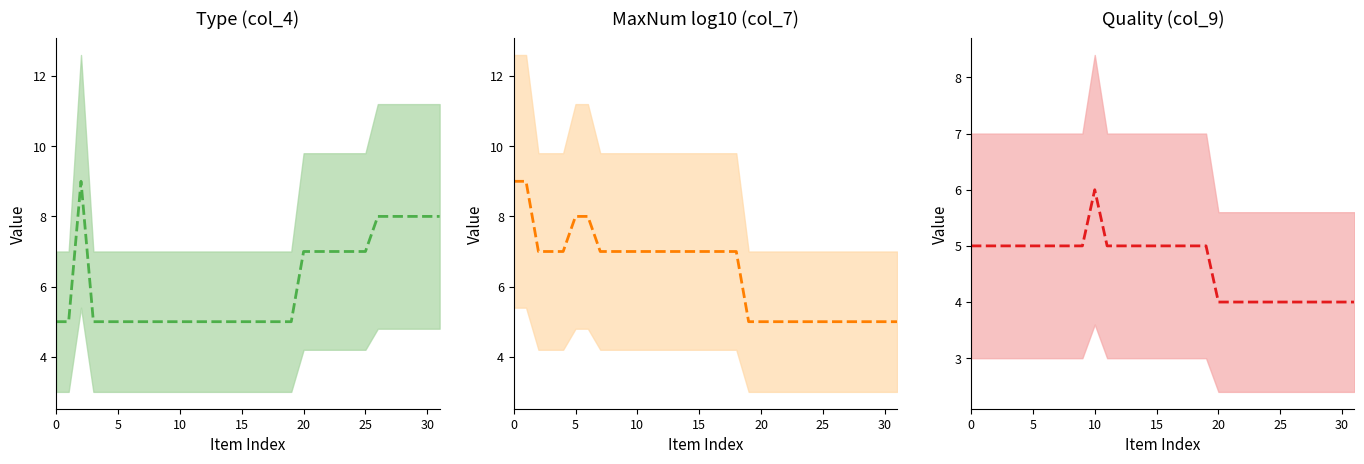

What is the total value across all series at 15?

17.0